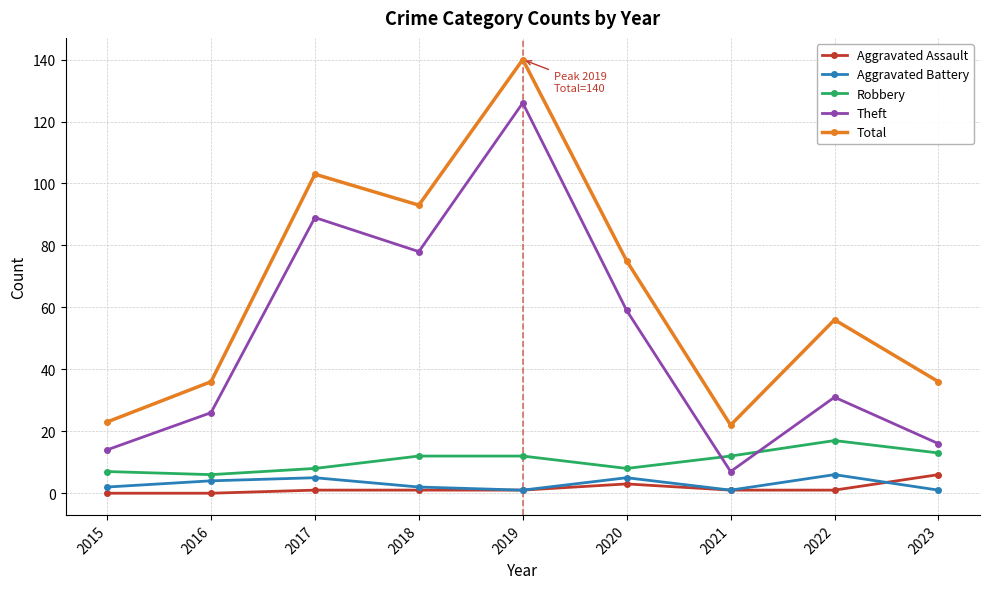

At which label is Aggravated Assault closest to 3?

2020